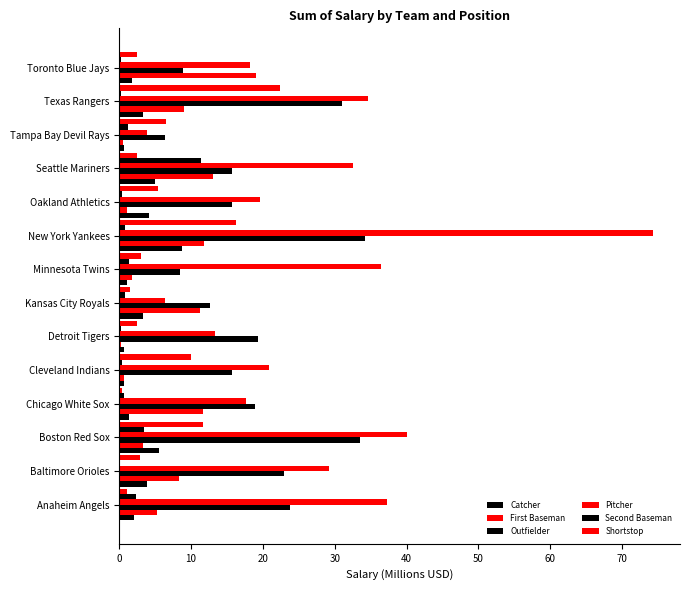

What is the greatest value displayed?

74.3